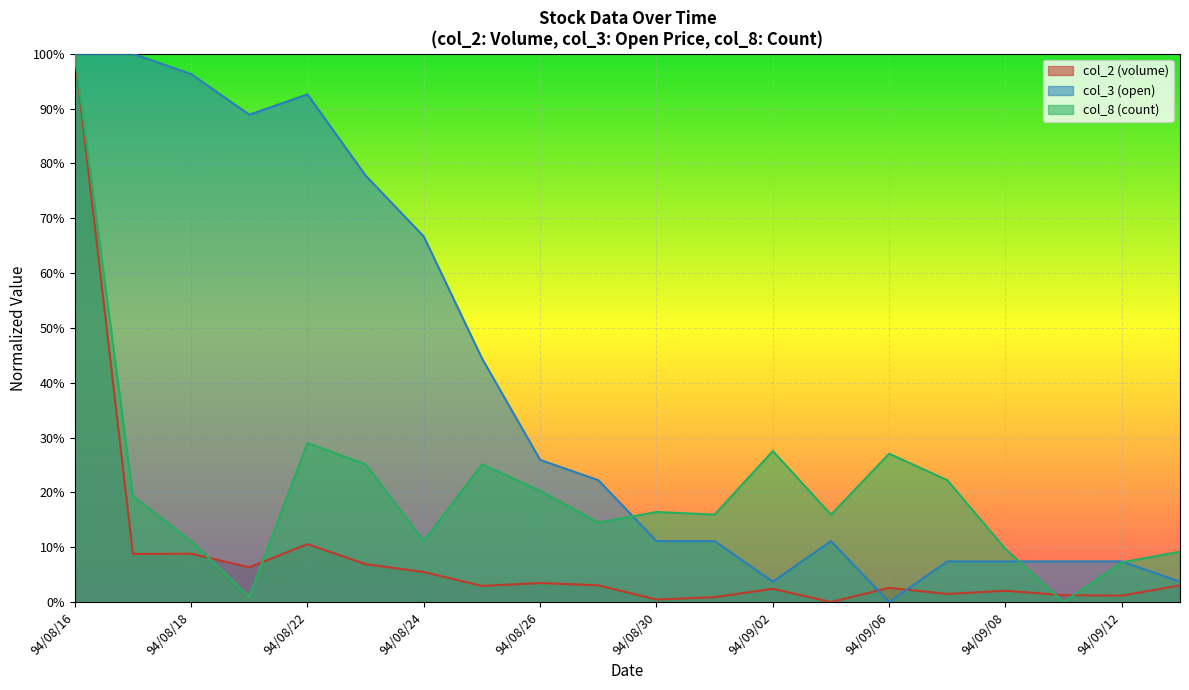

List the series in order of their overall mean, highest first.

col_3 (open), col_8 (count), col_2 (volume)